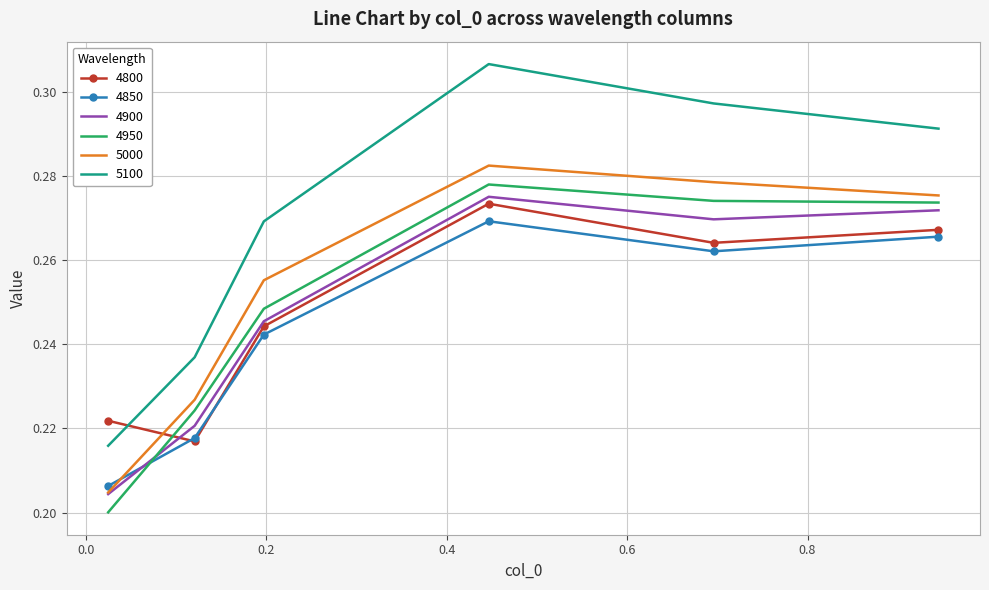

True or false: 4850 has more than 1 points higher than both neighbors.

False